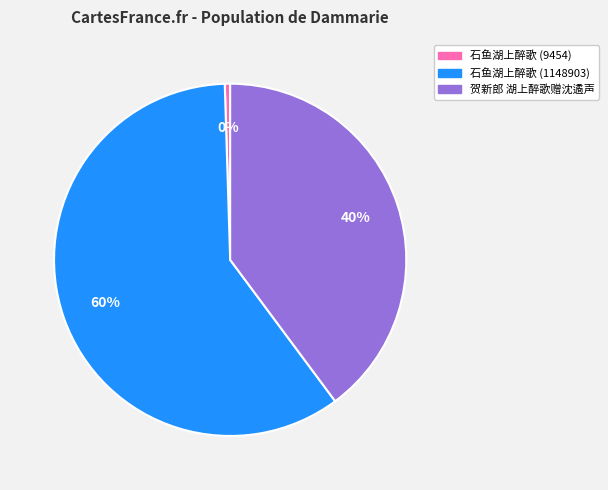

How many segments does this pie chart have?

3